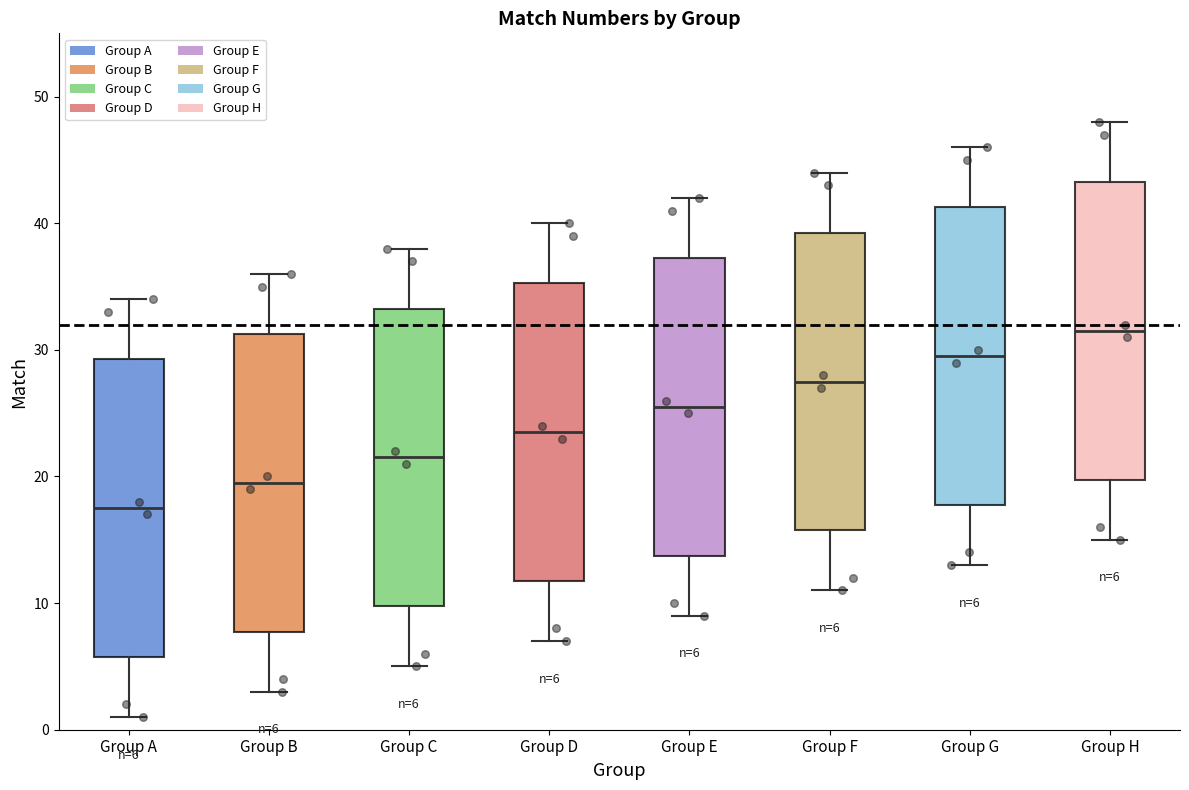

Which box has the highest median line?

Group H